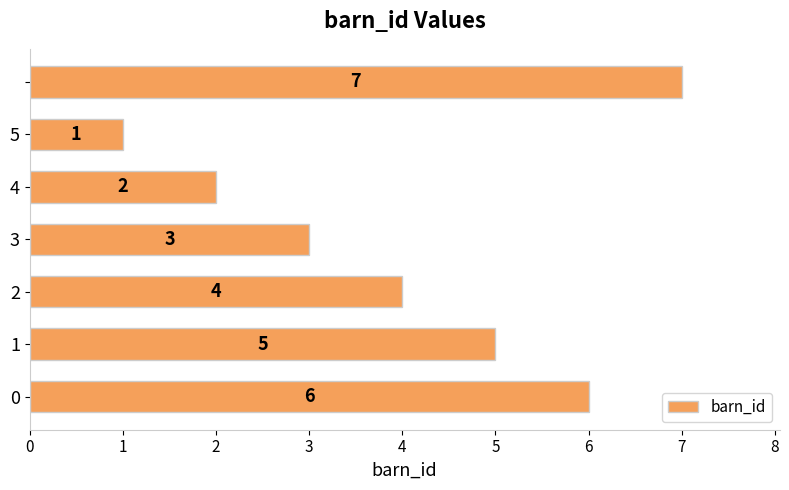

Reading bottom to top, what are all the values shown in this chart?

6	5	4	3	2	1	7